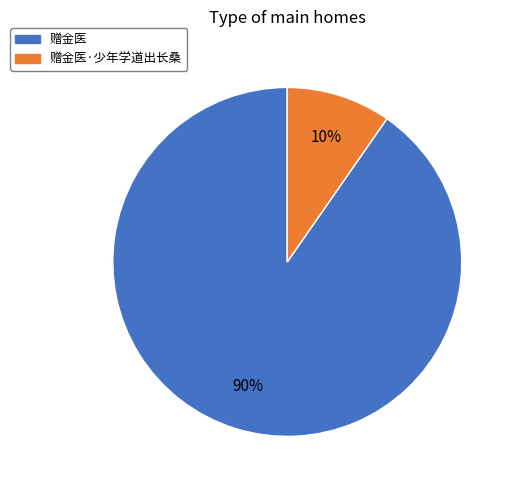

Does any single category account for the majority?

Yes